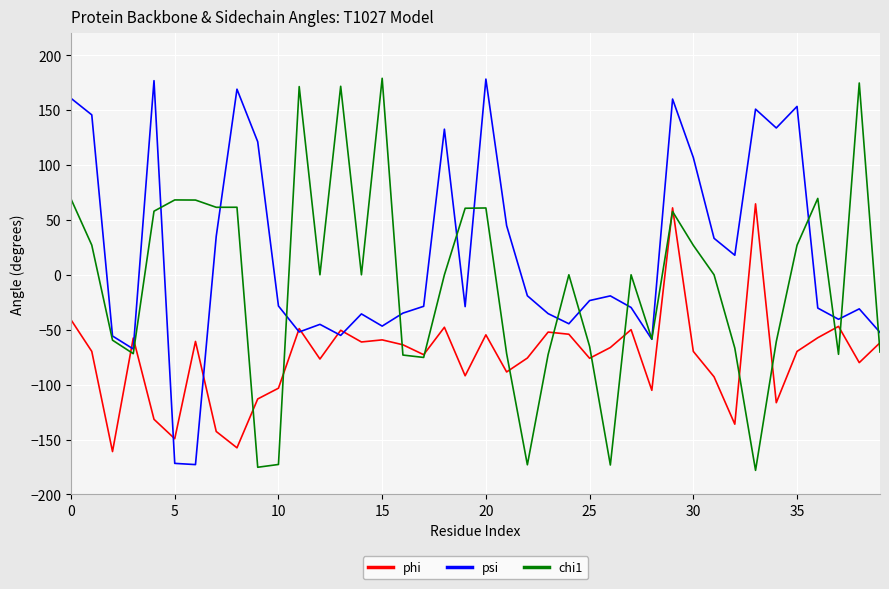

What is the lowest value of the chi1 series?

-178.1